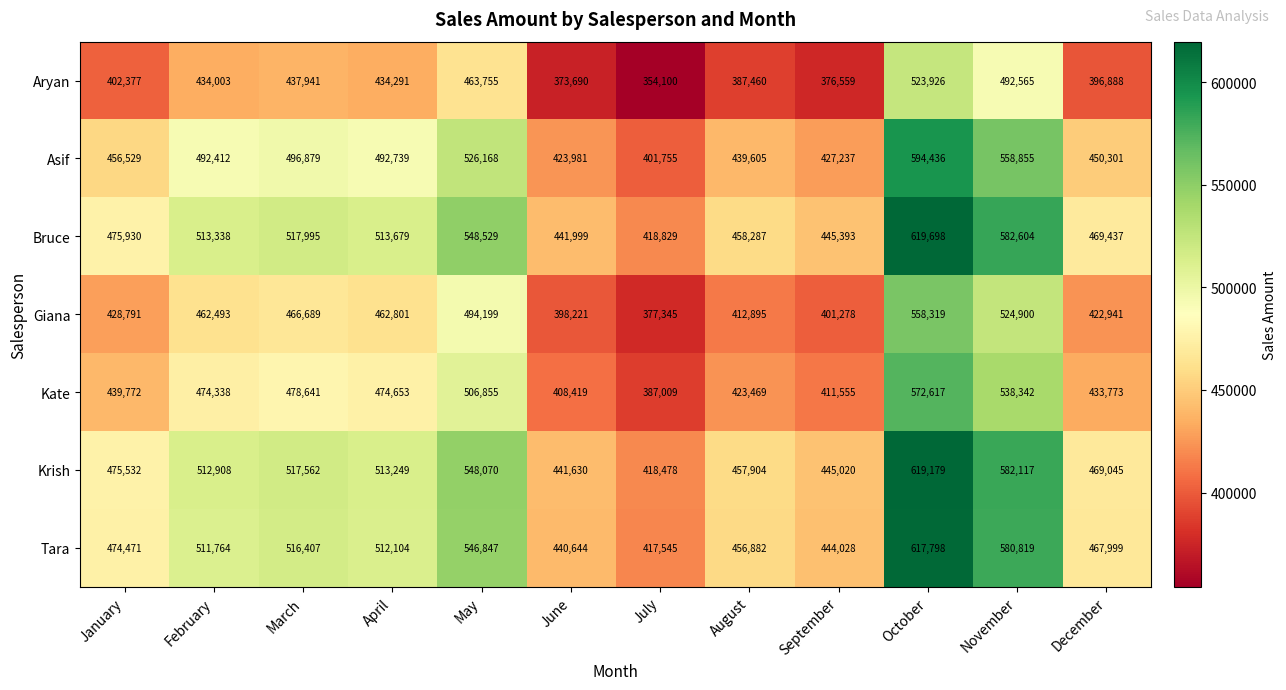

Is the value of Krish at July greater than the value of Asif at March?

No